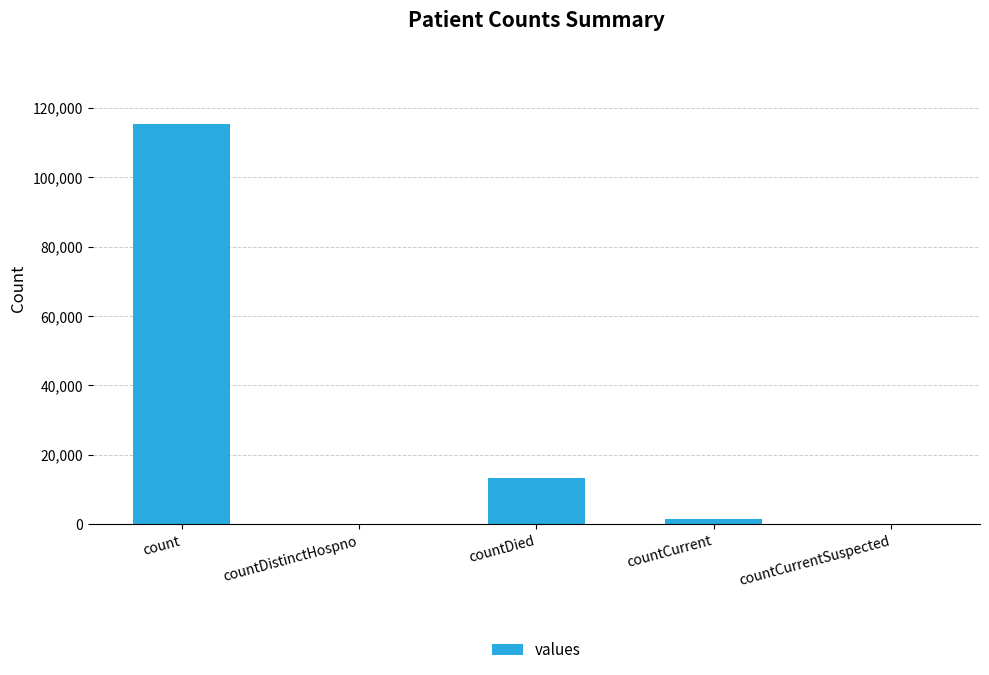

What is the sum of the values at countDistinctHospno and countDied?

13343